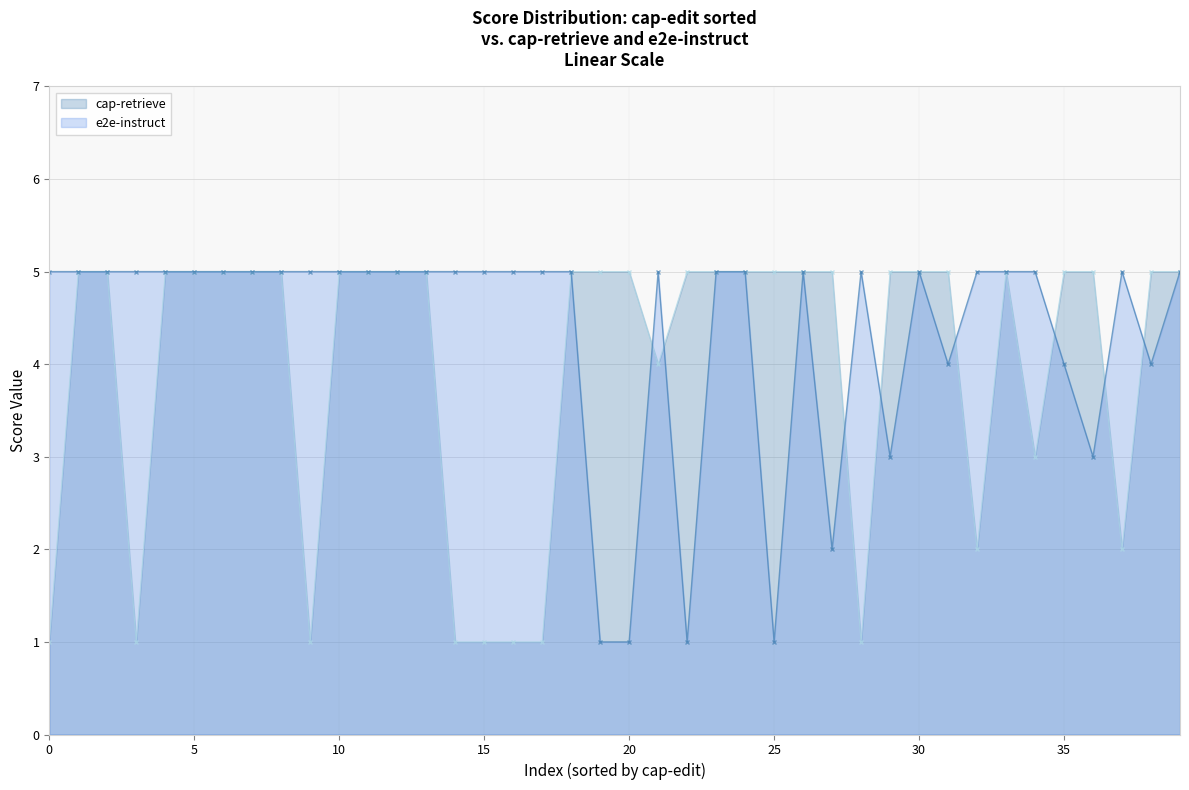

Count the e2e-instruct values in the range 5 to 6.

30